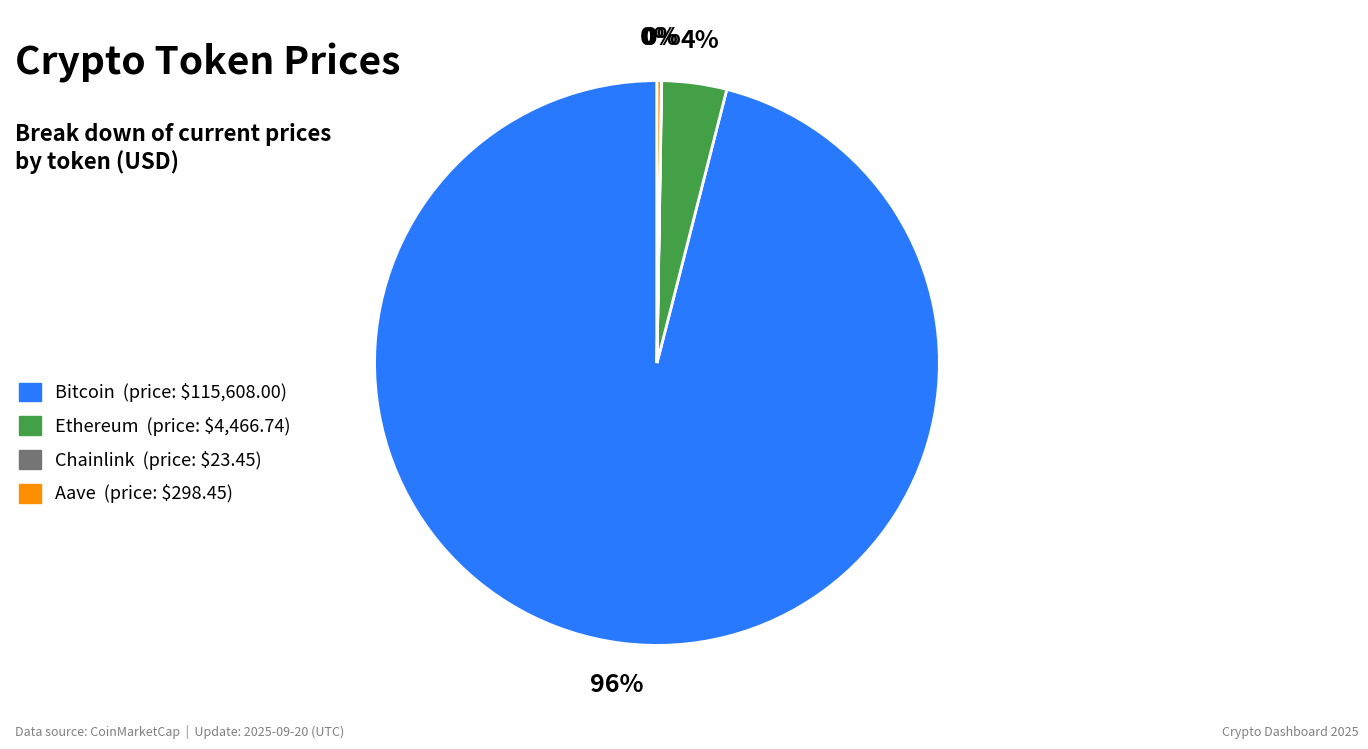

To the nearest percent, what percentage of the pie is Ethereum (price: $4,466.74)?

4%